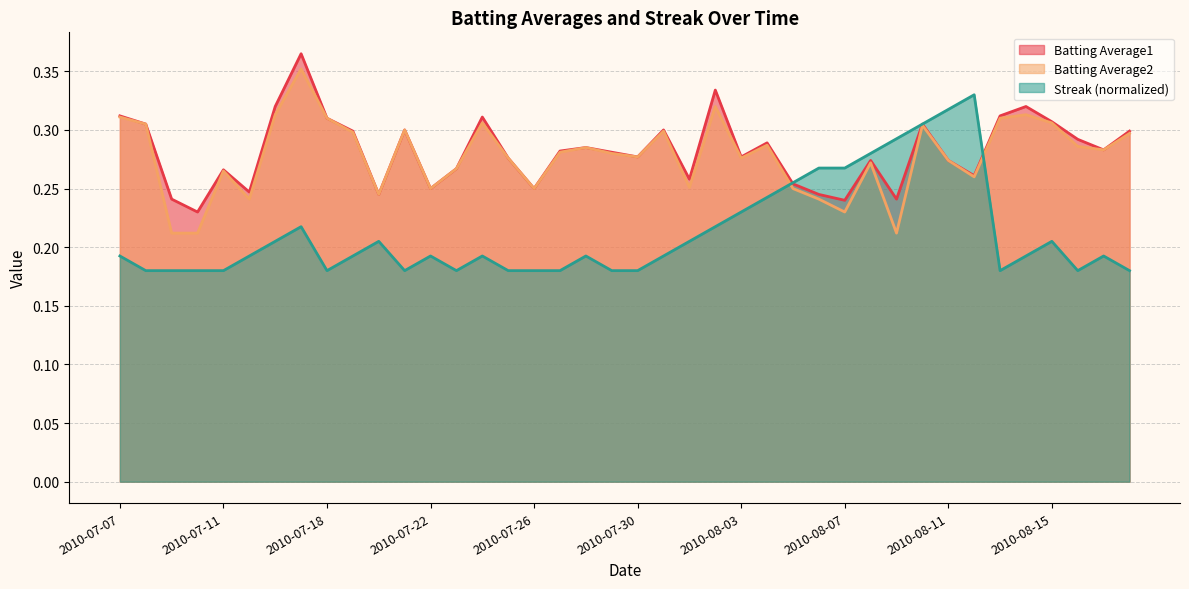

After their last crossing, which series has the higher values: Streak or Batting Average2?

Batting Average2